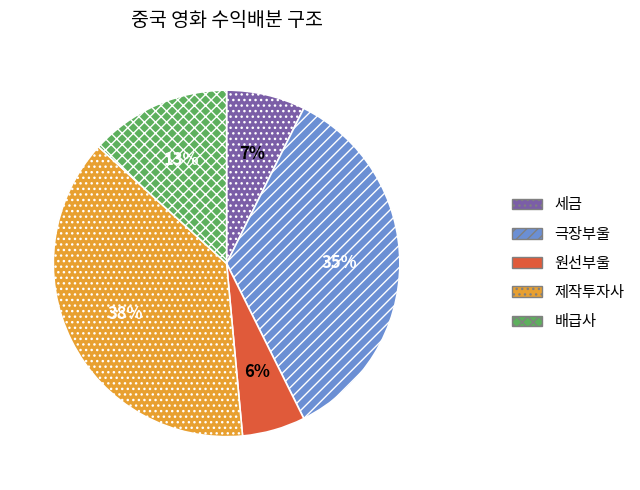

Rank the categories by value from lowest to highest.

원선부울, 세금, 배급사, 극장부울, 제작투자사